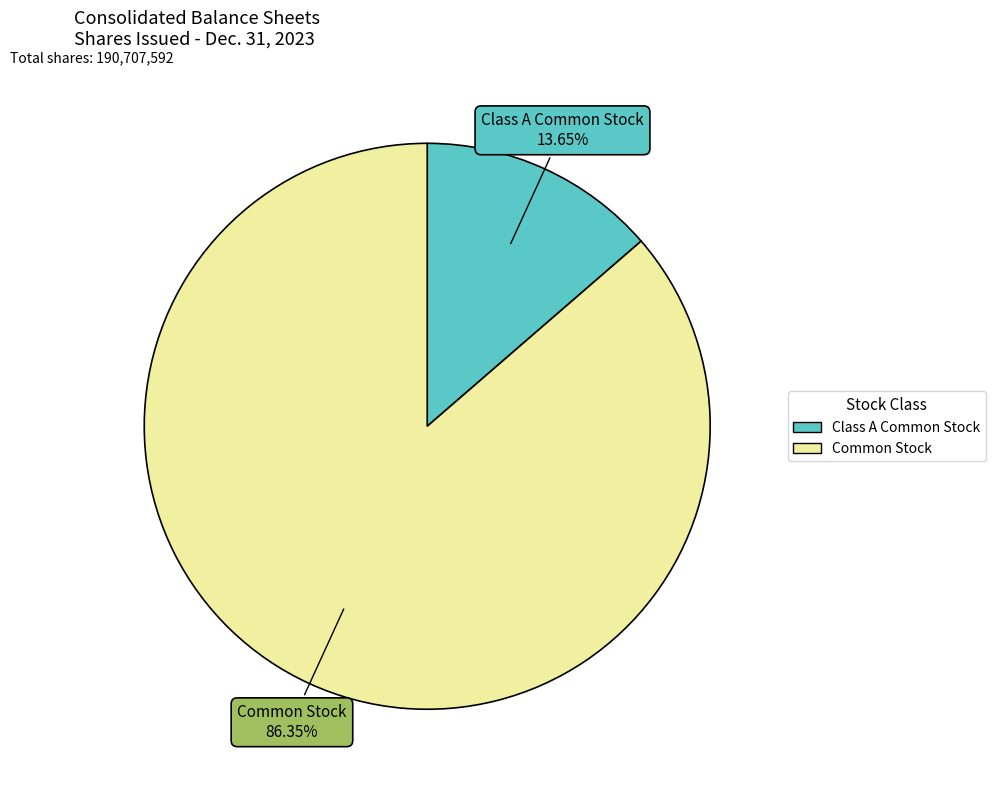

Count the number of slices in the pie.

2